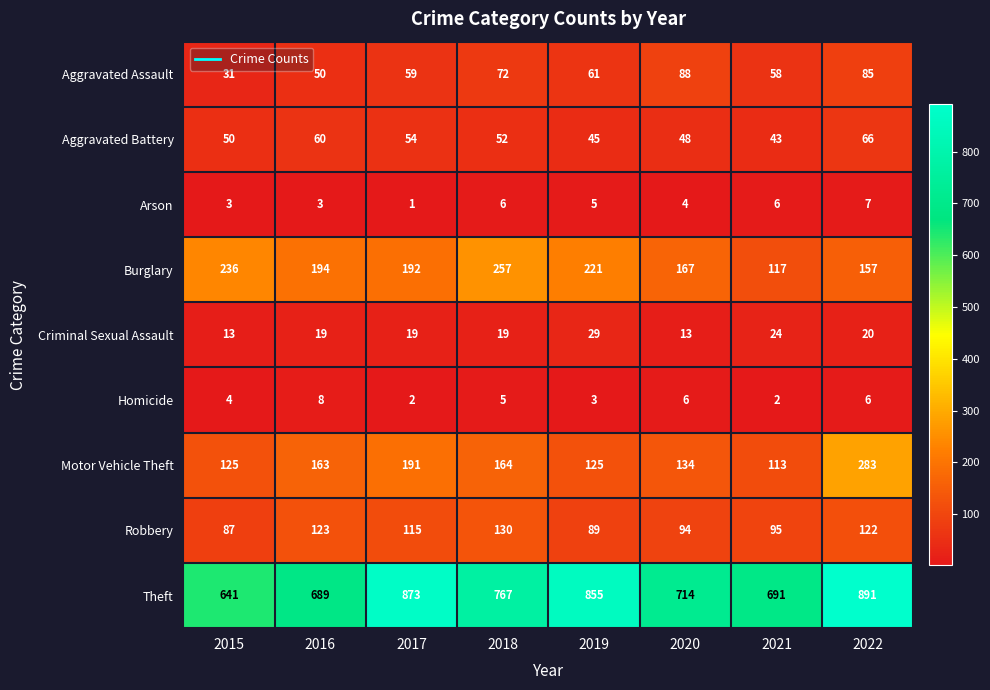

What is the maximum value for Arson?

7